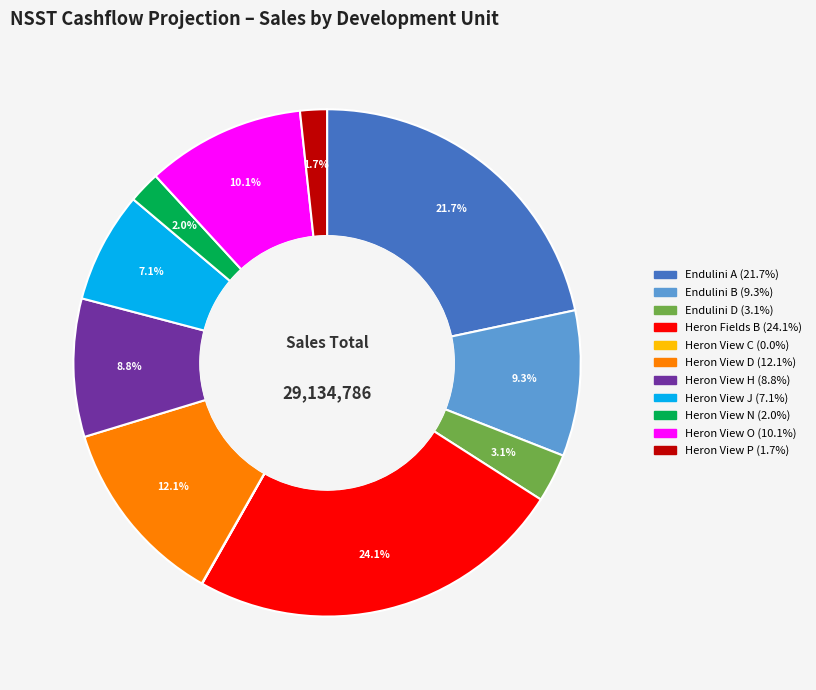

Which has a higher value, Heron View N or Heron View J?

Heron View J